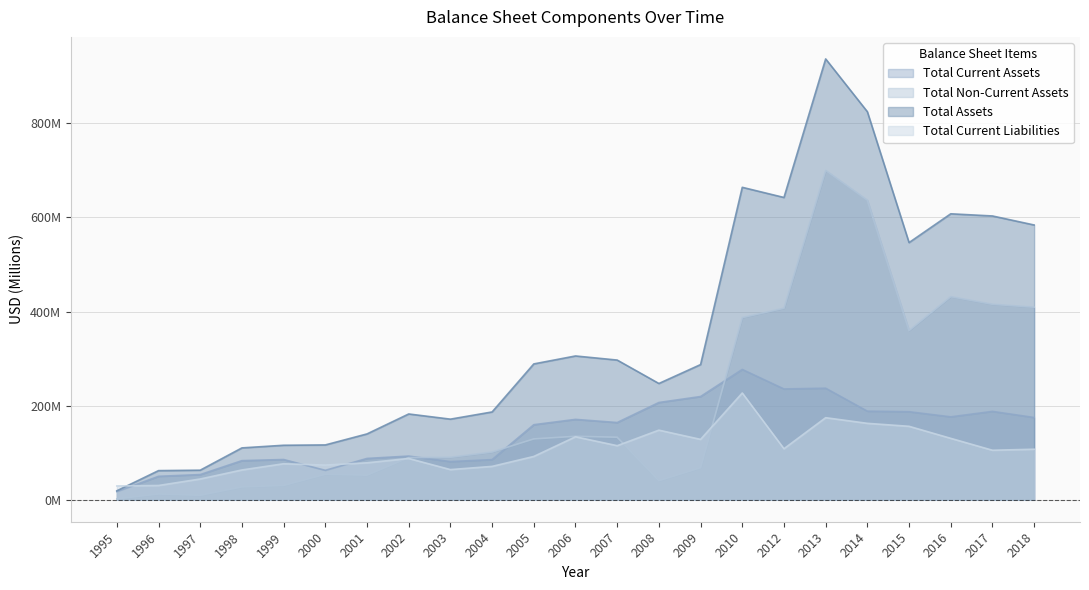

Reading left to right, list all the values displayed in this chart.

Total Current Assets: 17.1	49.7	53.4	83.0	85.4	62.4	87.7	92.7	81.0	85.2	159.4	170.7	164.0	206.6	219.3	276.9	235.4	237.0	188.2	187.0	176.1	187.7	174.7
Total Non-Current Assets: 1.8	12.1	9.3	27.1	30.3	54.0	52.1	89.5	90.2	101.3	129.2	134.8	132.8	40.4	67.9	387.1	407.0	699.9	636.5	359.5	431.6	415.4	409.2
Total Assets: 18.9	61.8	62.7	110.1	115.7	116.4	139.8	182.2	171.2	186.5	288.6	305.5	296.8	247.0	287.2	664.0	642.4	936.9	824.7	546.5	607.7	603.1	583.9
Total Current Liabilities: 29.2	30.2	44.0	63.2	76.4	73.6	78.4	87.6	64.0	70.8	91.9	133.7	114.8	147.8	128.2	226.8	108.3	174.3	162.3	156.0	130.4	105.1	107.3